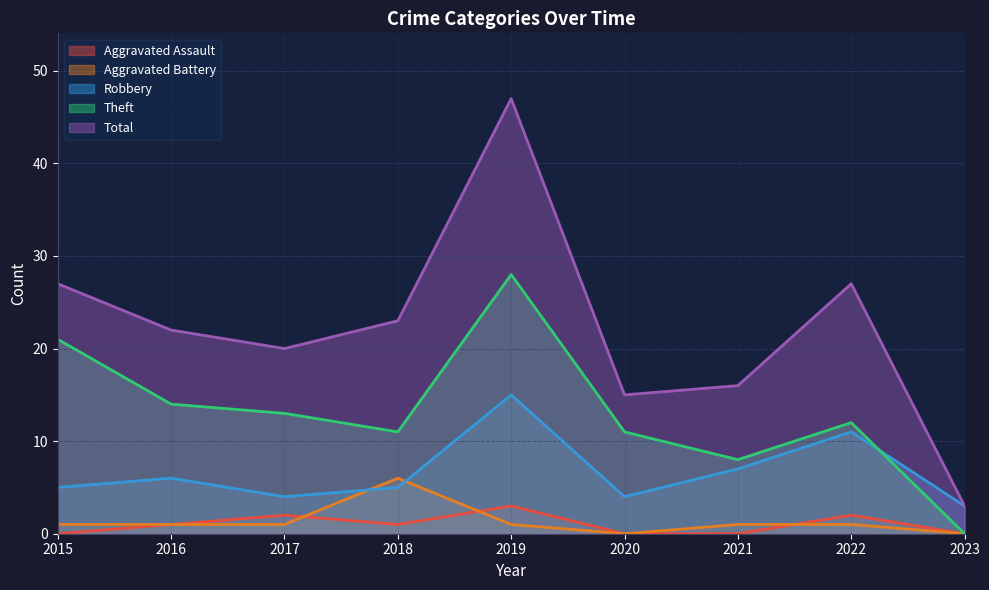

What is the value of the Robbery point at the 6th from the left?

4